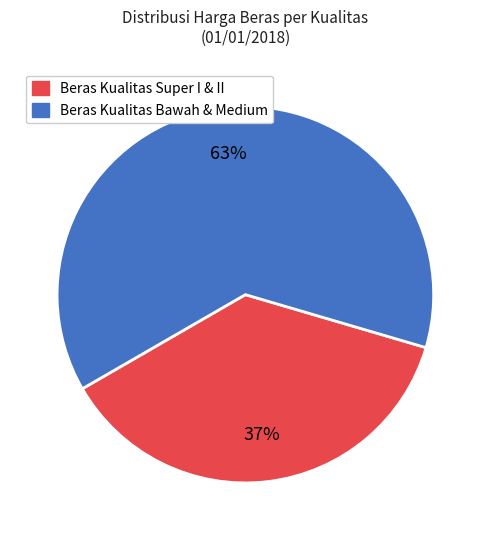

To the nearest percent, what is the difference between the largest and smallest slice percentages?

26%